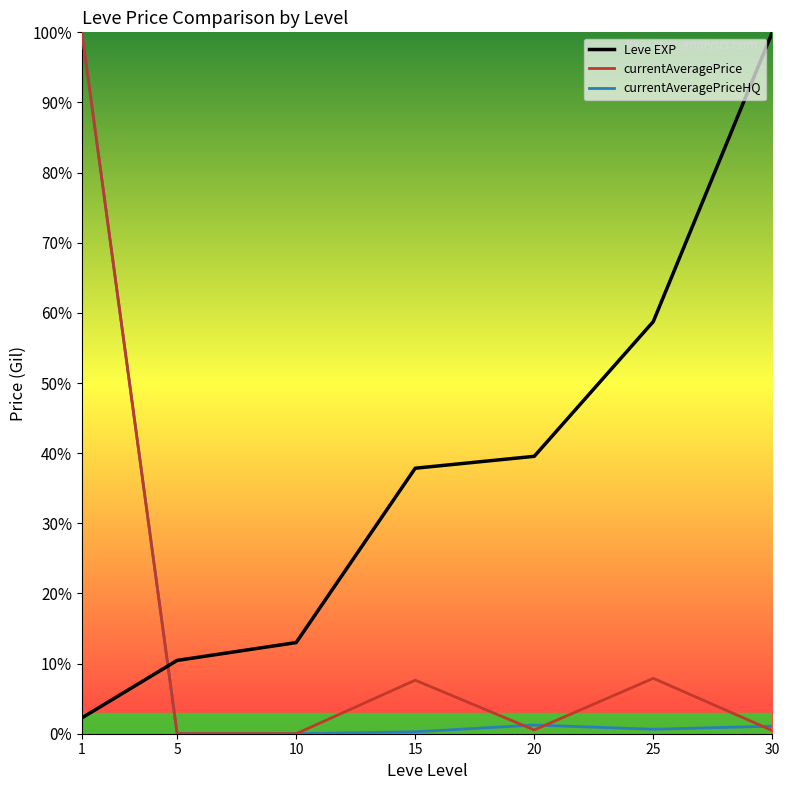

The currentAveragePrice series shows 11.3 at 15. True or false?

False